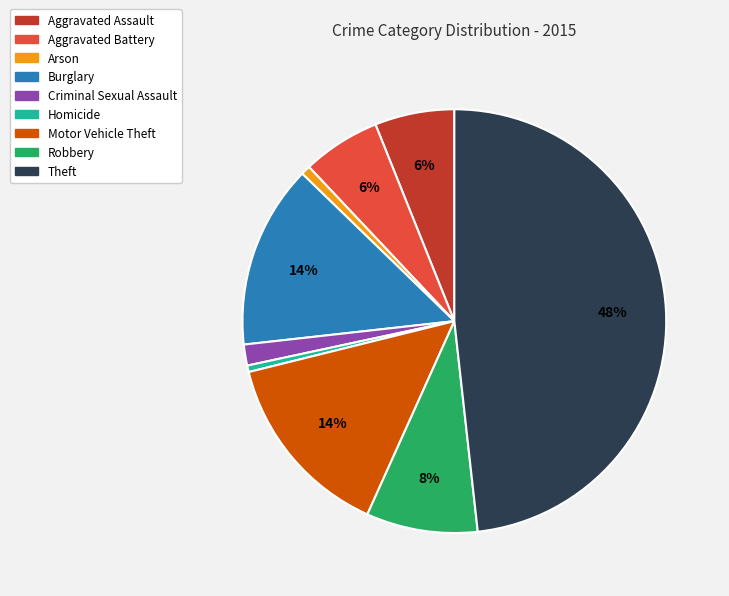

How many segments does this pie chart have?

9